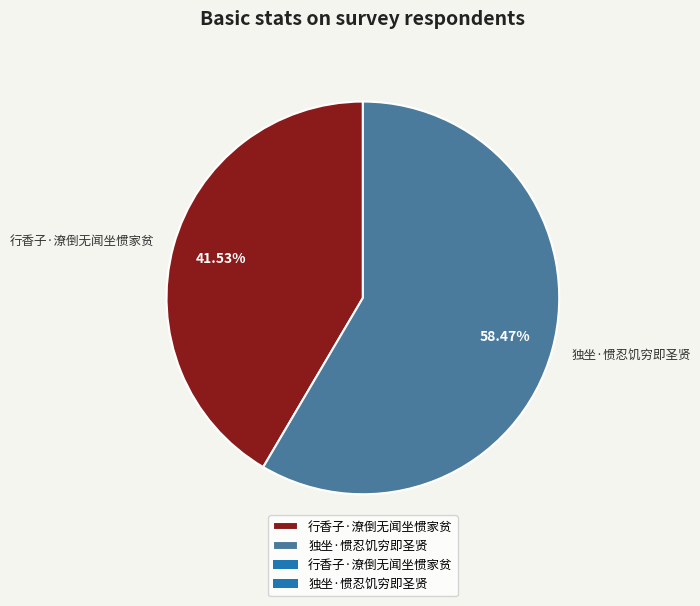

Is there any slice that represents more than half of the pie?

Yes